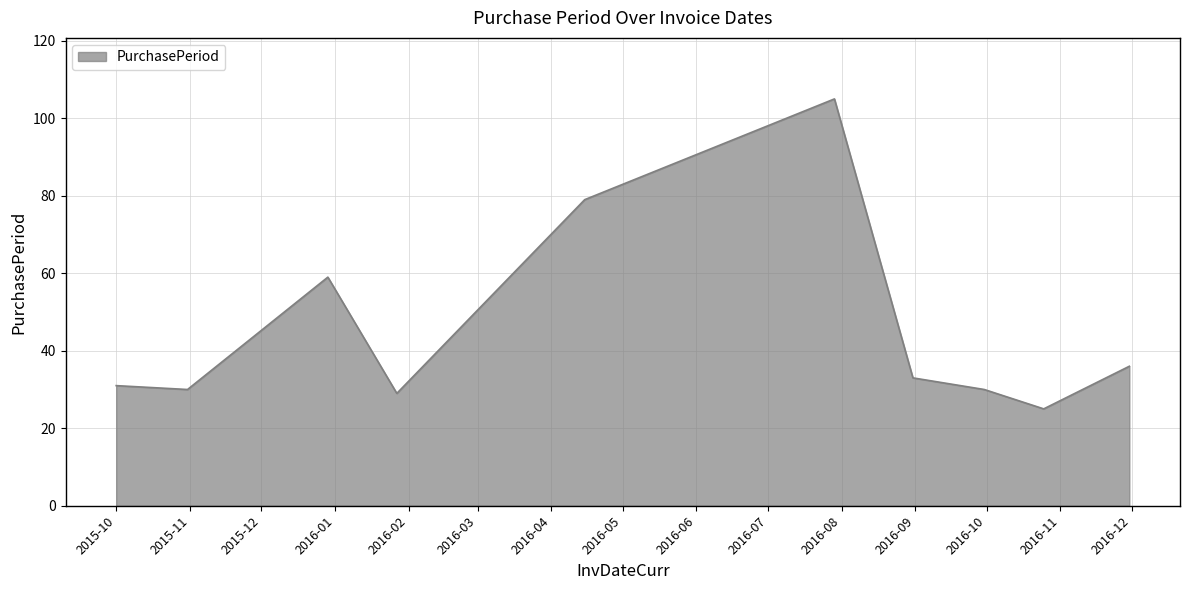

What is the greatest value displayed?

105